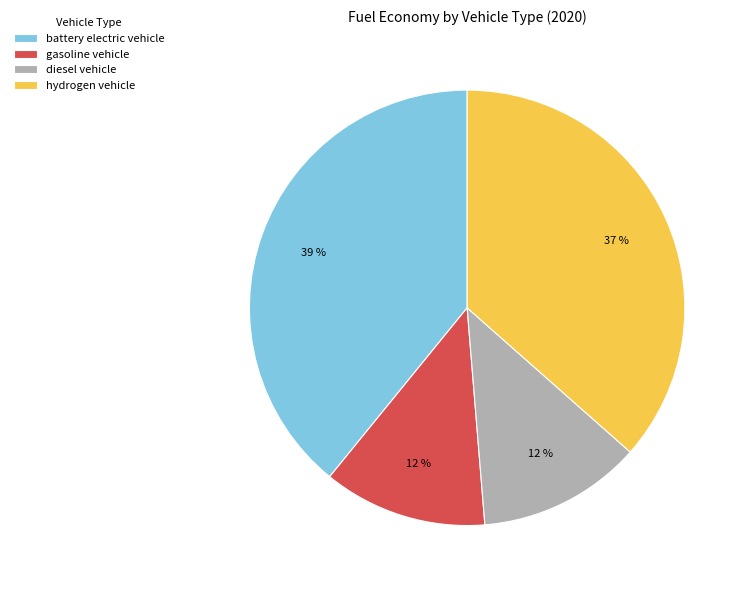

Is there a majority slice in this chart?

No